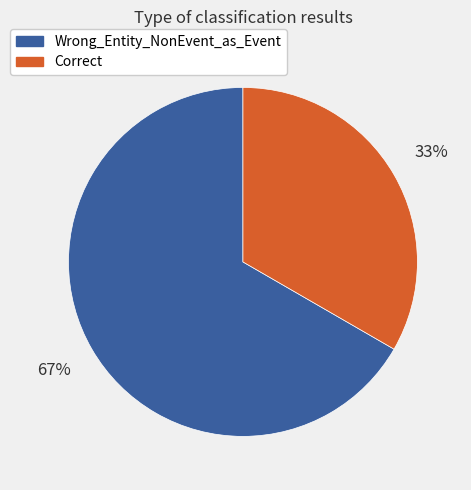

Is the sum of Wrong_Entity_NonEvent_as_Event and Correct greater than half?

Yes